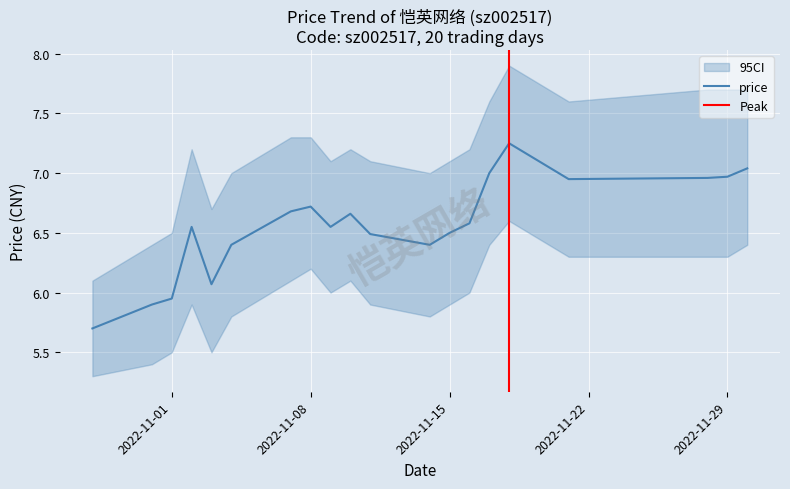

Reading left to right, what are all the values shown in this chart?

2022-10-28=5.7	2022-10-31=5.9	2022-11-01=6.0	2022-11-02=6.5	2022-11-03=6.1	2022-11-04=6.4	2022-11-07=6.7	2022-11-08=6.7	2022-11-09=6.5	2022-11-10=6.7	2022-11-11=6.5	2022-11-14=6.4	2022-11-15=6.5	2022-11-16=6.6	2022-11-17=7.0	2022-11-18=7.2	2022-11-21=7.0	2022-11-28=7.0	2022-11-29=7.0	2022-11-30=7.0